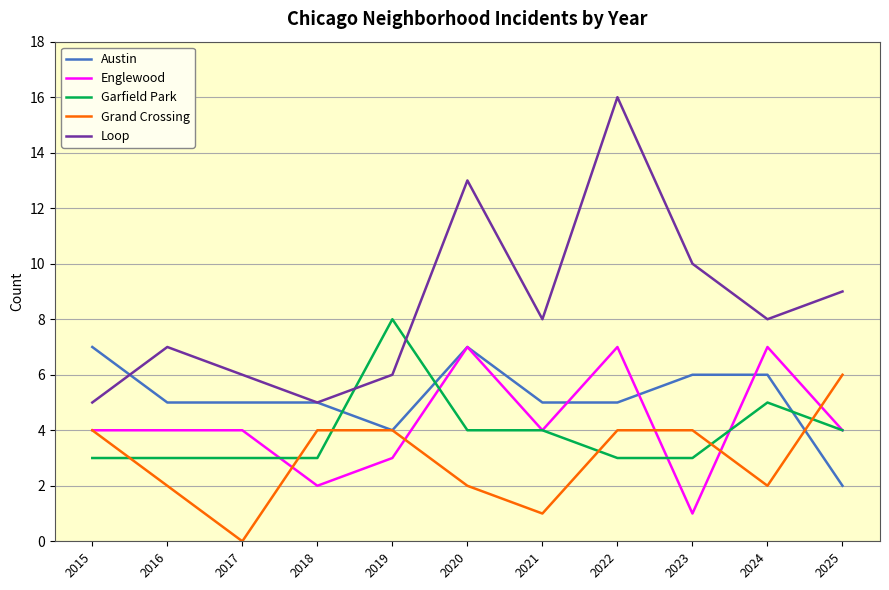

What is the sum of all Loop values?

93